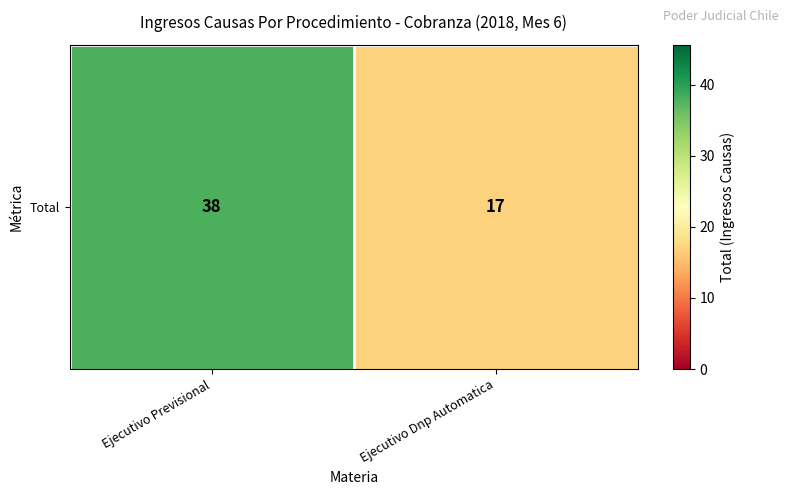

Read the value at Ejecutivo Dnp Automatica.

17